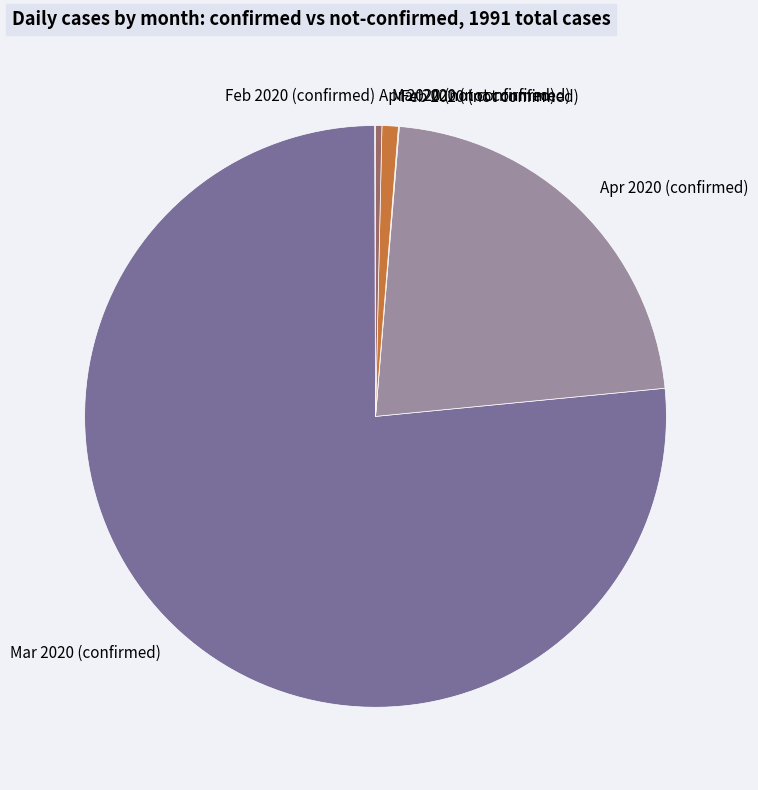

Does Apr 2020 (not confirmed) account for over 50% of the chart?

No